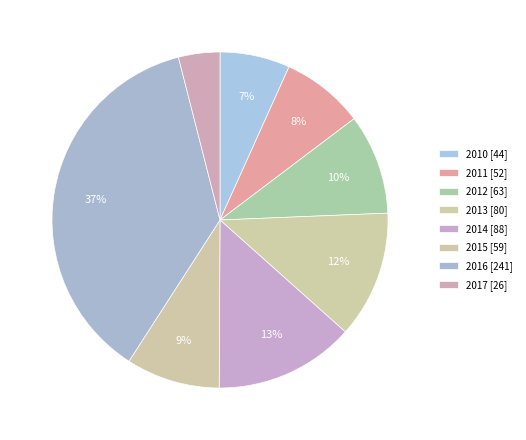

The 2011 slice represents 8% of the pie. True or false?

True